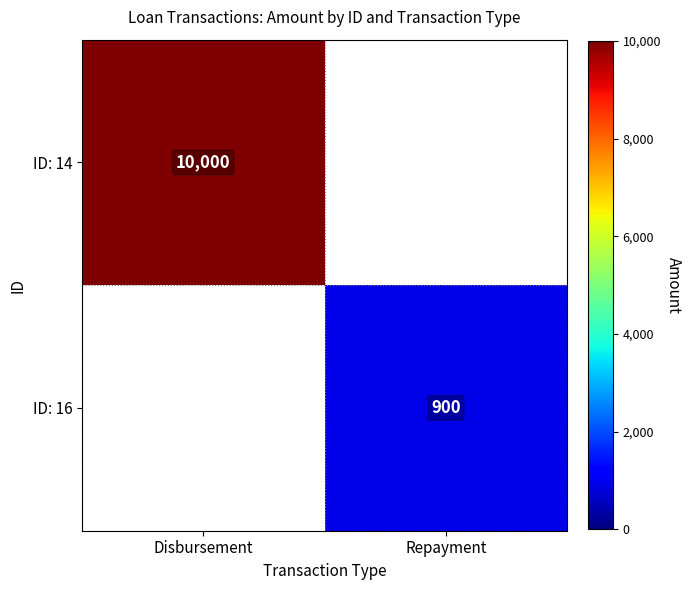

Is the value of ID: 16 at Repayment greater than the value of ID: 14 at Disbursement?

No